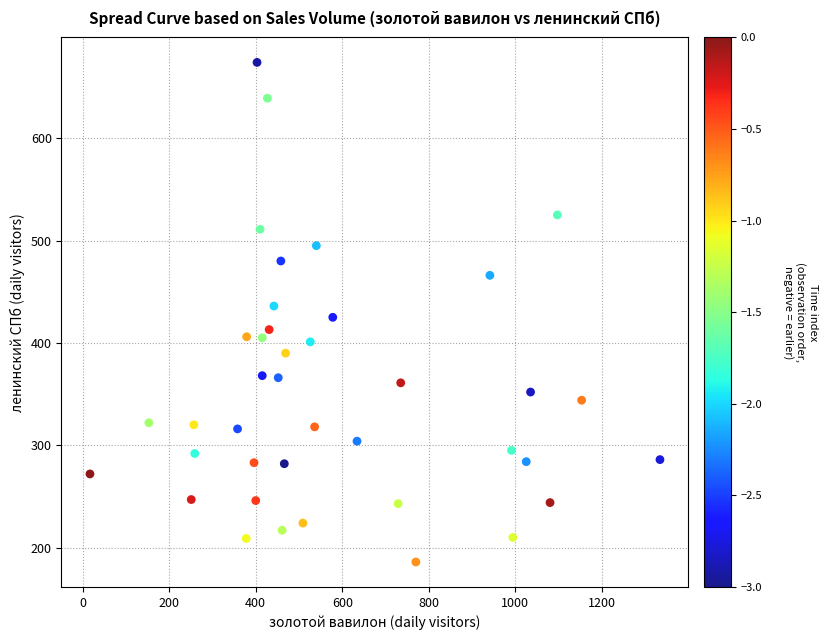

What is the range of Y values (max minus min)?

488